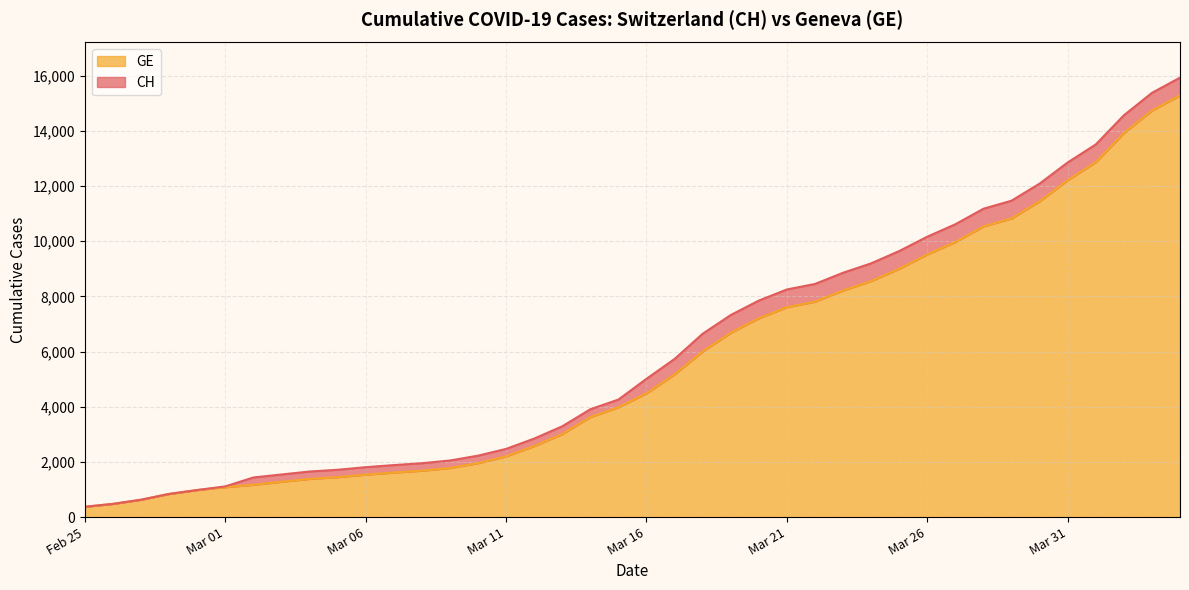

Which series has the largest range (max minus min)?

CH